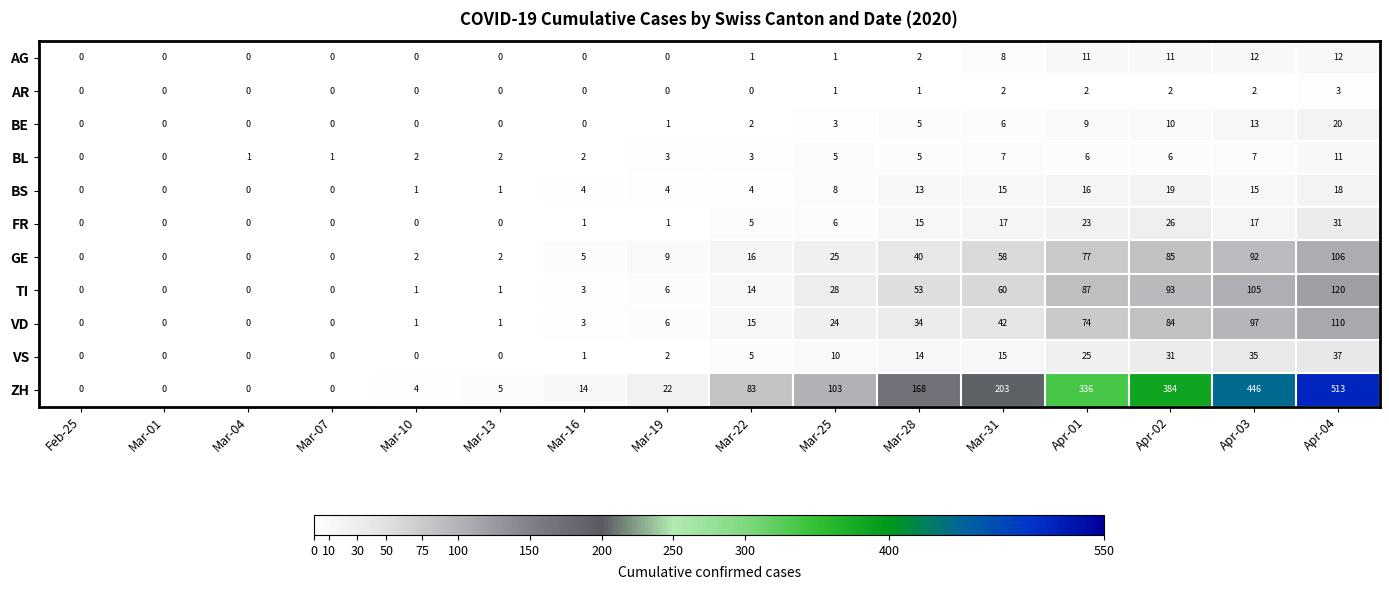

How many values in the AG series are below 1?

8